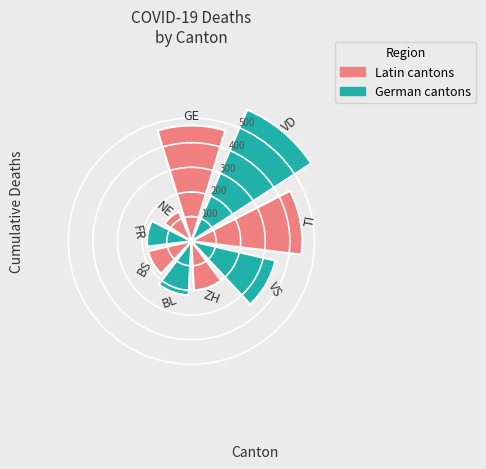

How many data points are less than 220?

4